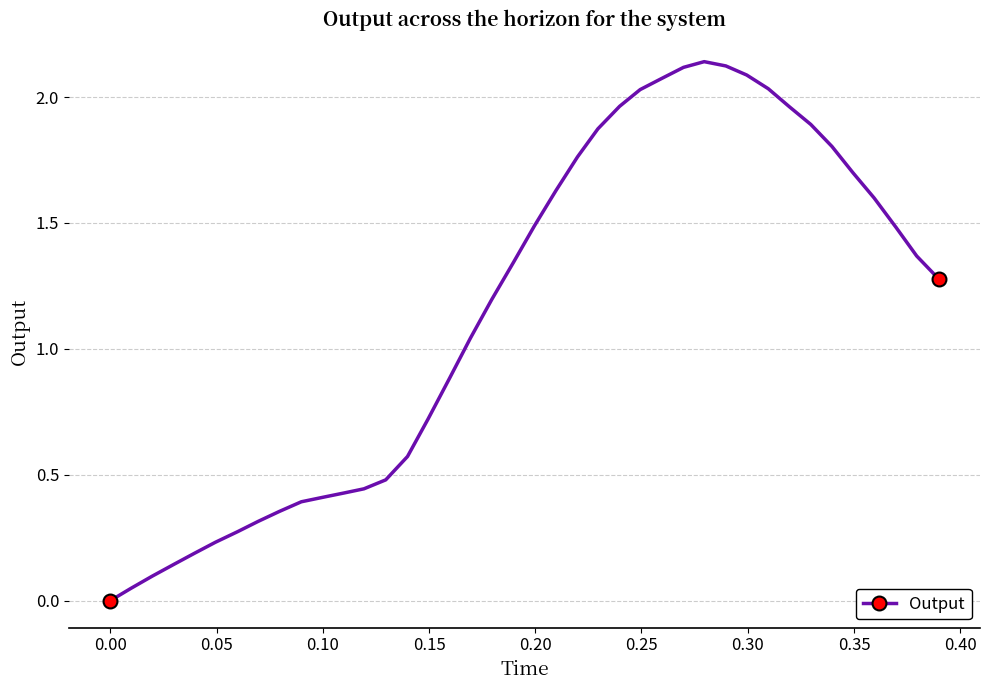

What is the sum of all values?

46.0